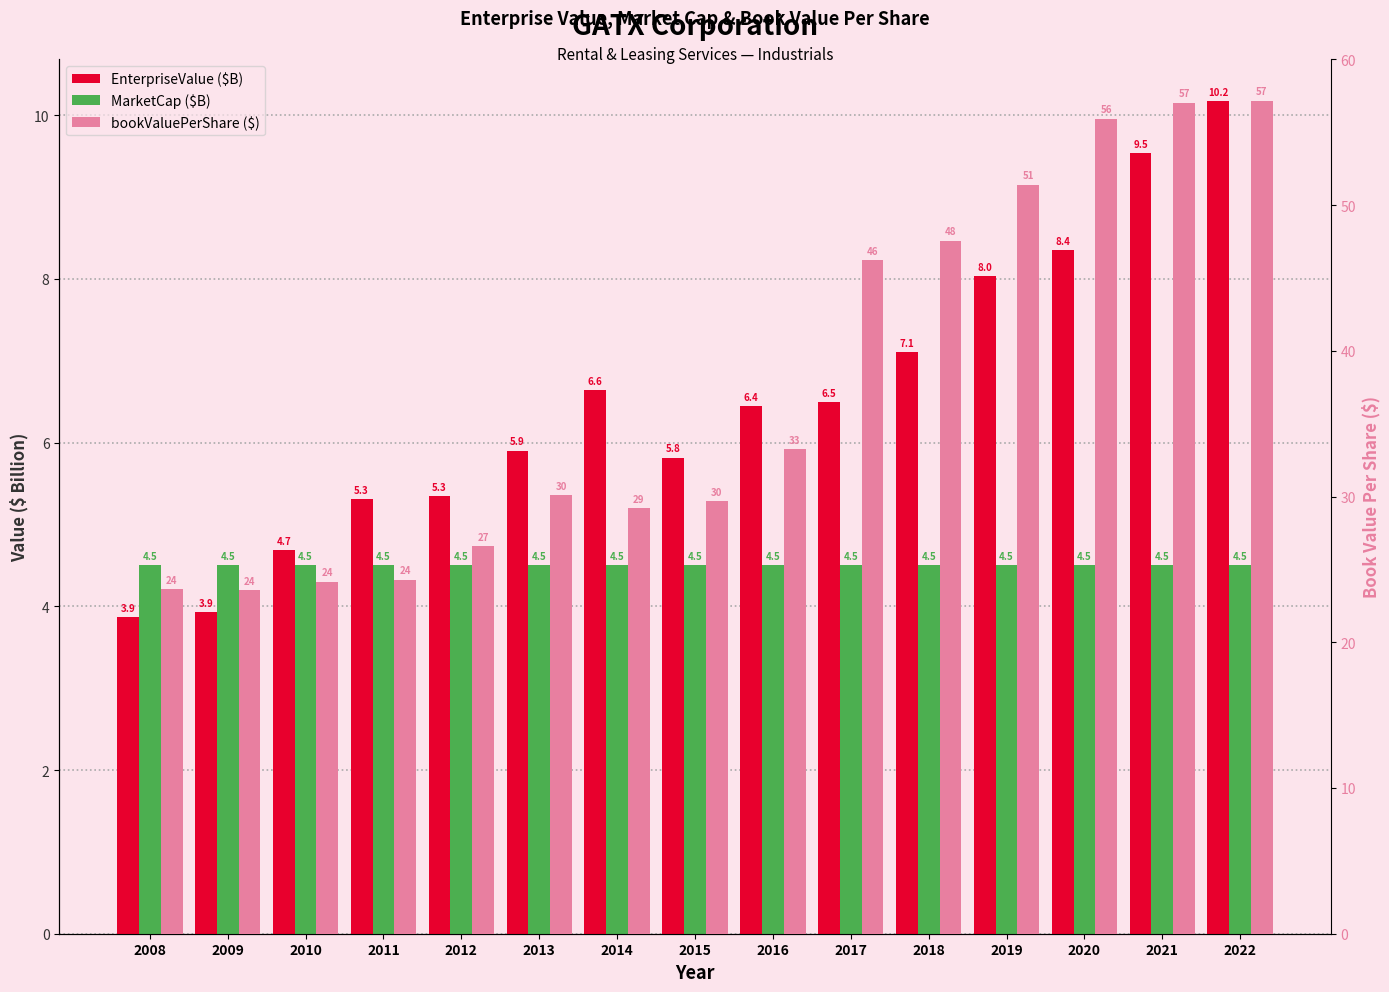

The value of bookValuePerShare ($) at 2009 is 10.3. True or false?

False